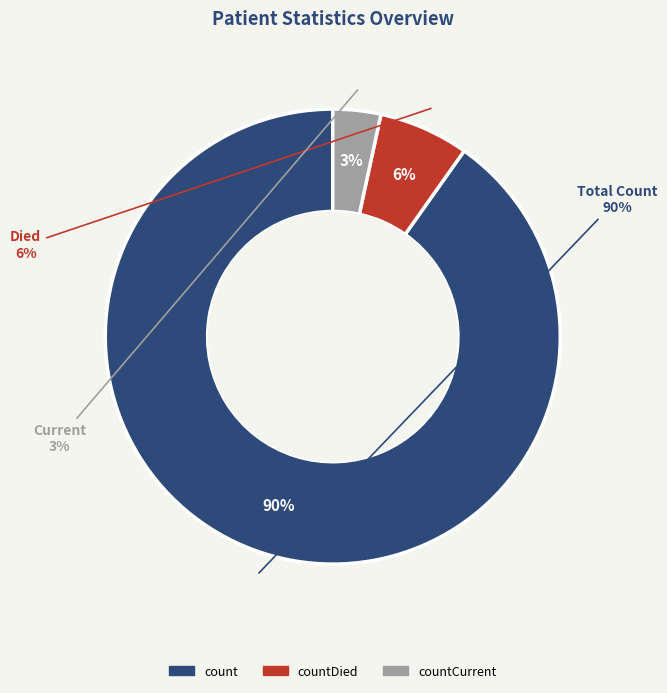

Which slice is the largest?

count